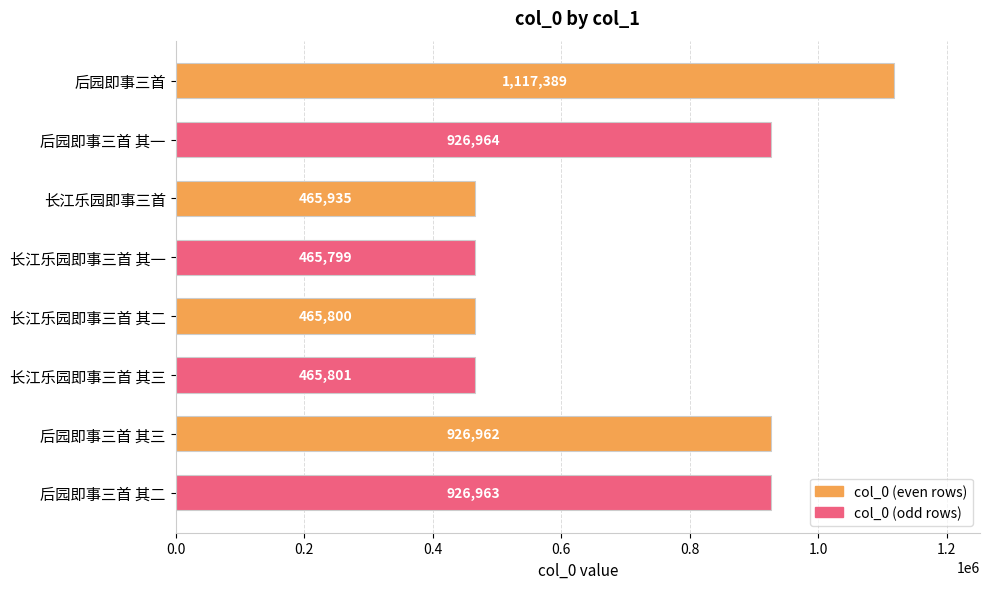

Reading bottom to top, list all the values displayed in this chart.

926963	926962	465801	465800	465799	465935	926964	1117389